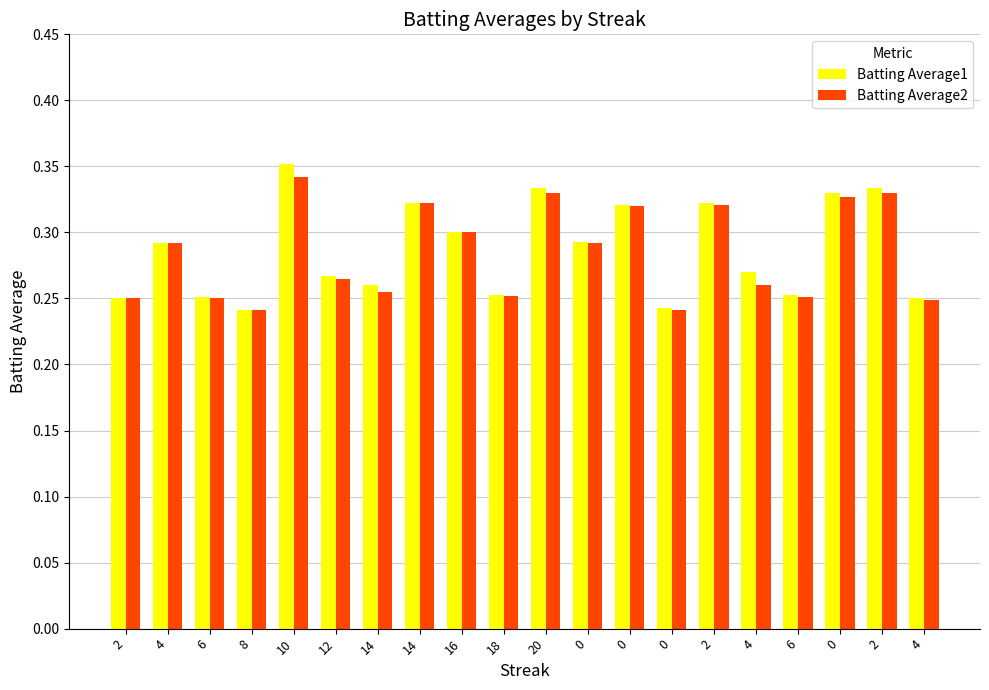

How many groups of bars are there?

20